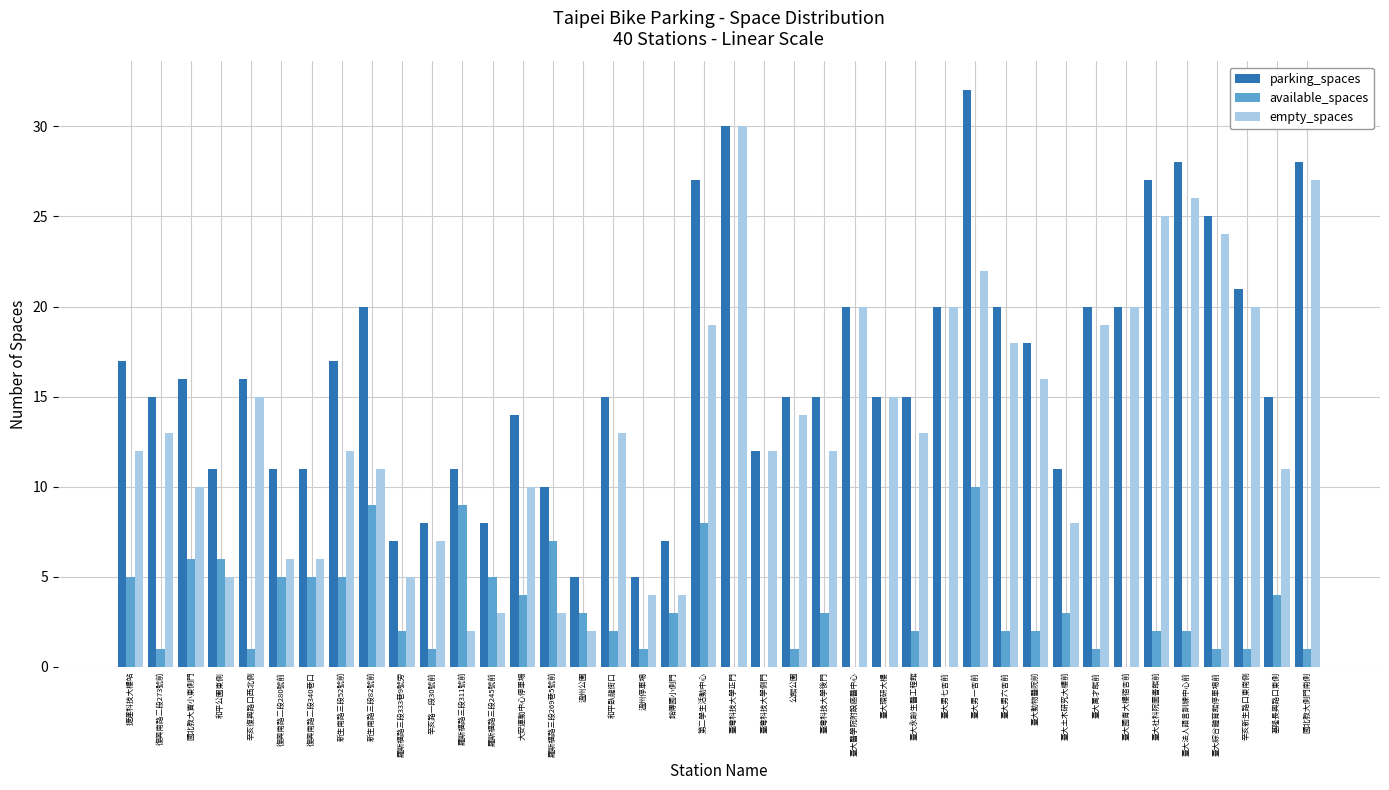

Is the value of available_spaces at 臺大環研大樓 greater than the value of parking_spaces at 辛亥復興路口西北側?

No